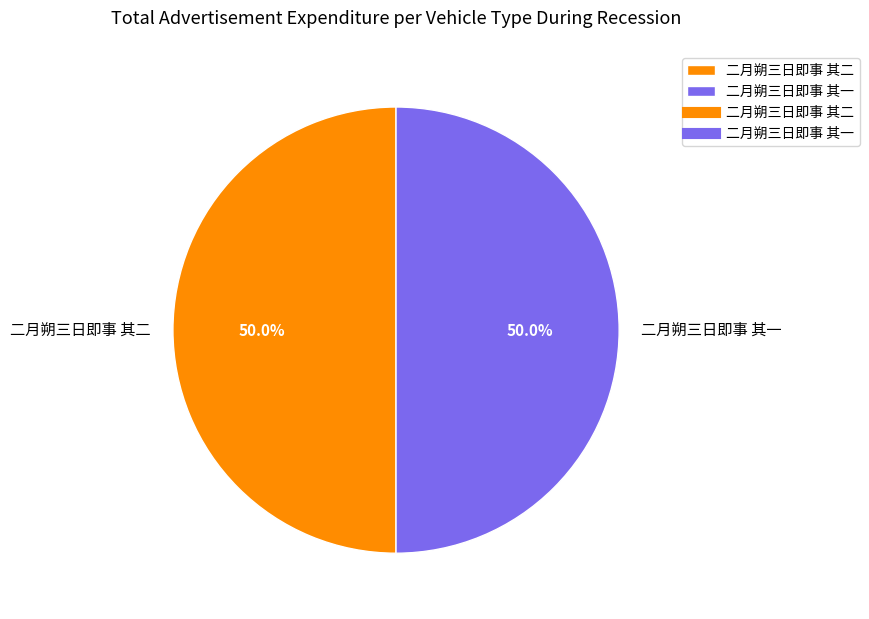

How many slices are in this pie chart?

2